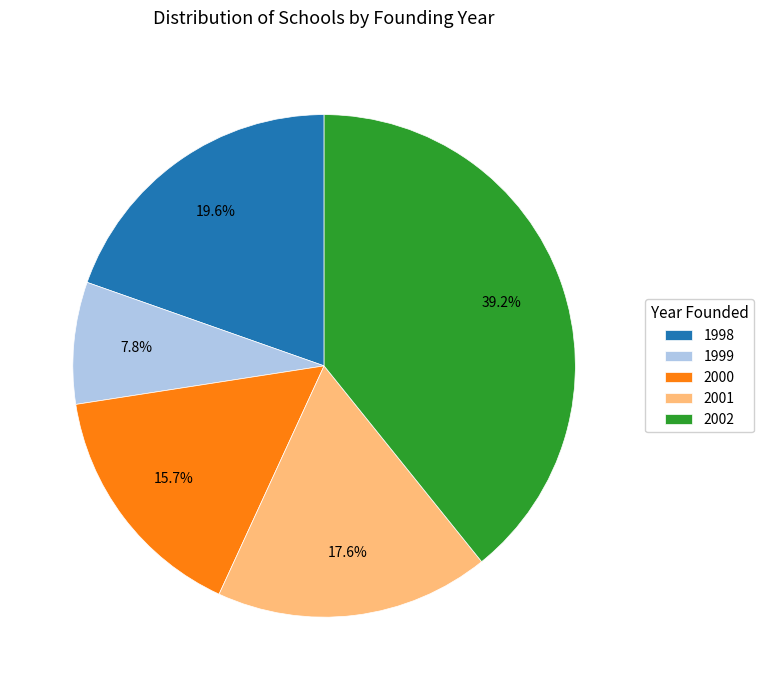

Does any single category account for the majority?

No